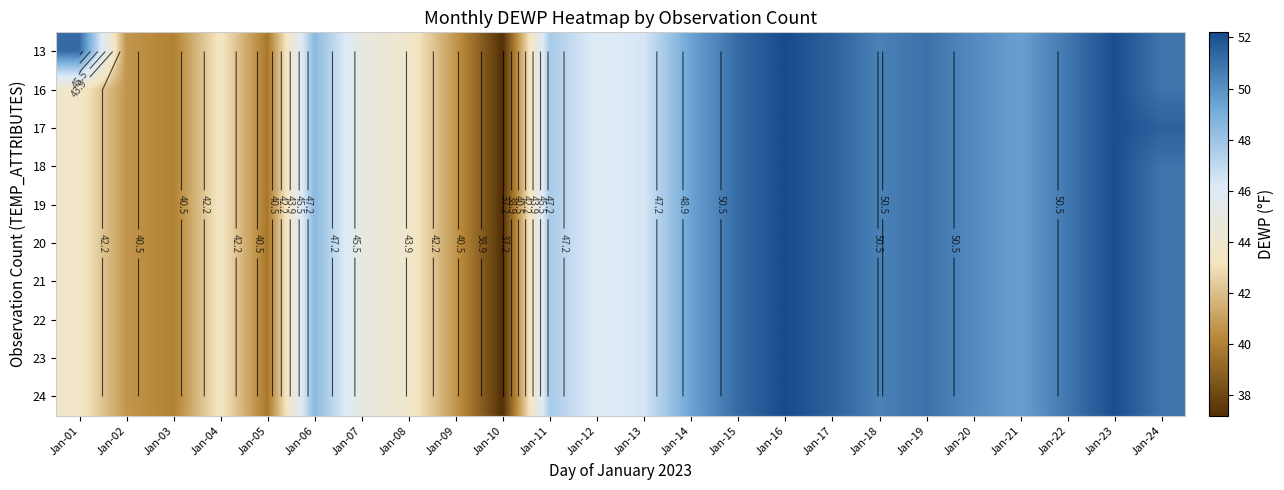

How many data points does each series have?

24